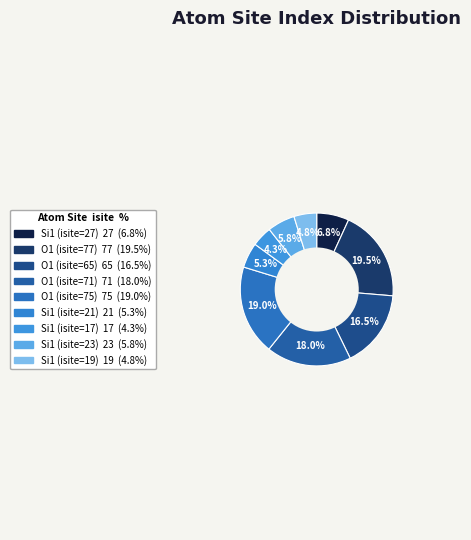

Is the sum of O1 (isite=77) and O1 (isite=71) greater than half?

No